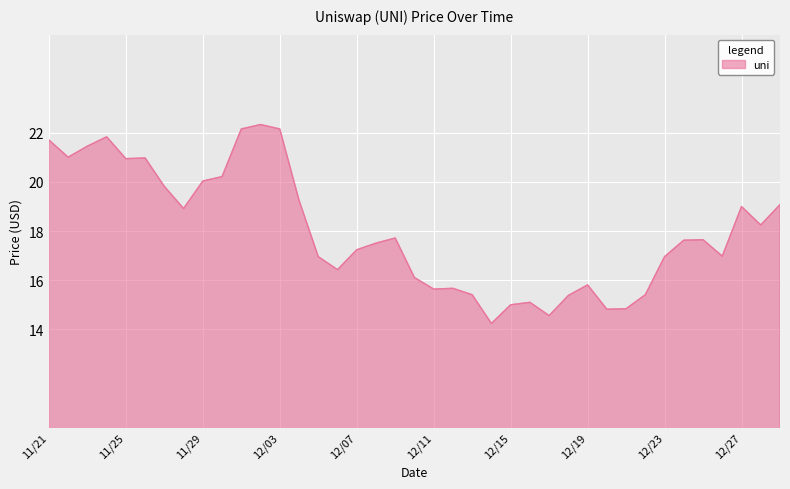

What is the sum of all values?

702.3